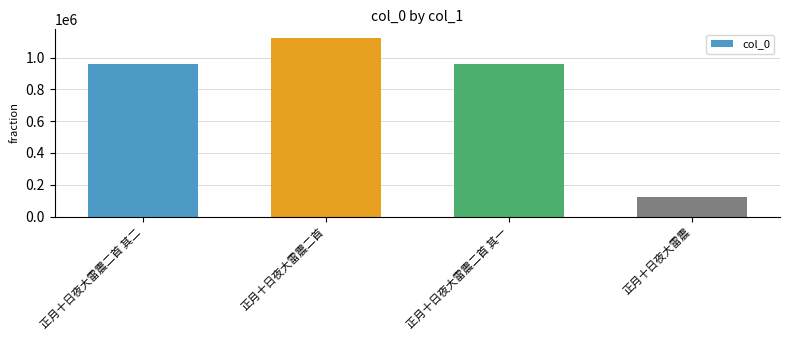

How many data points are less than 957340?

2